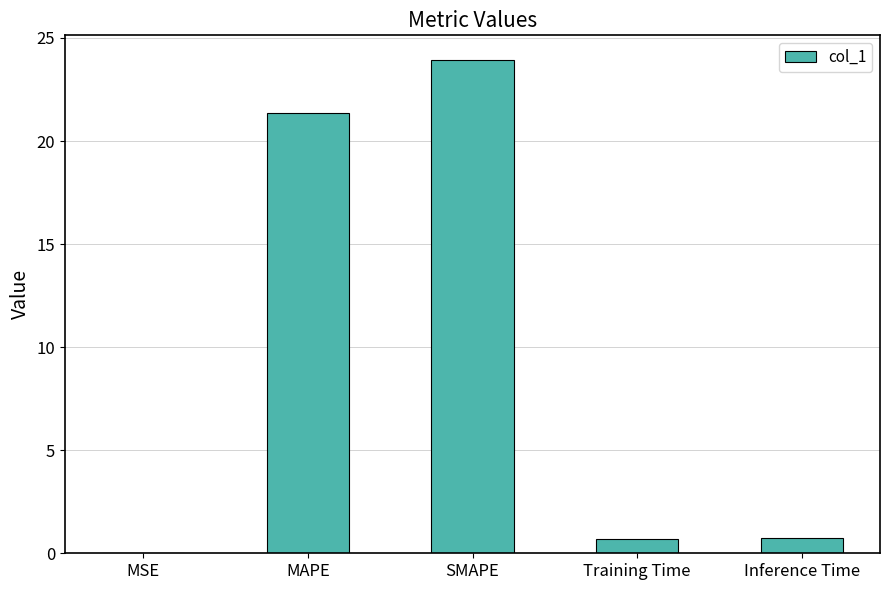

Which label corresponds to the largest value in the chart?

SMAPE